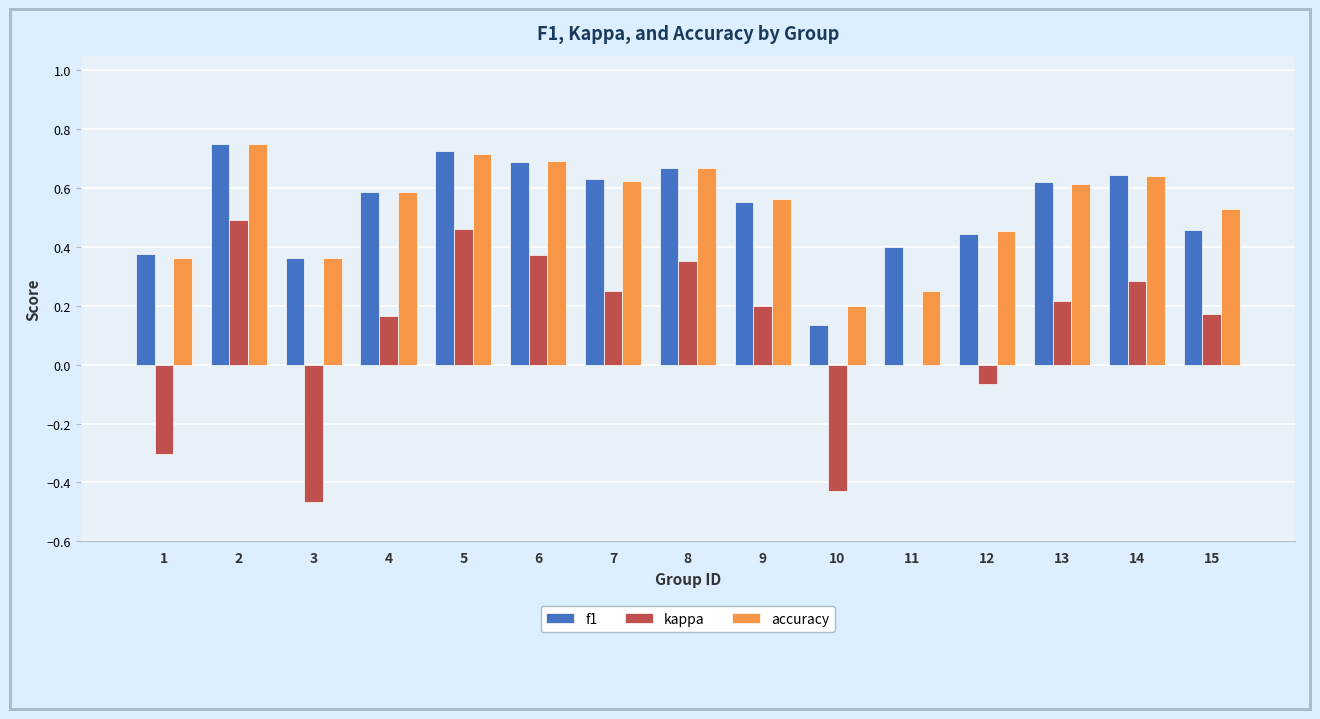

True or false: f1 has a value of 0.7 at 8.

True